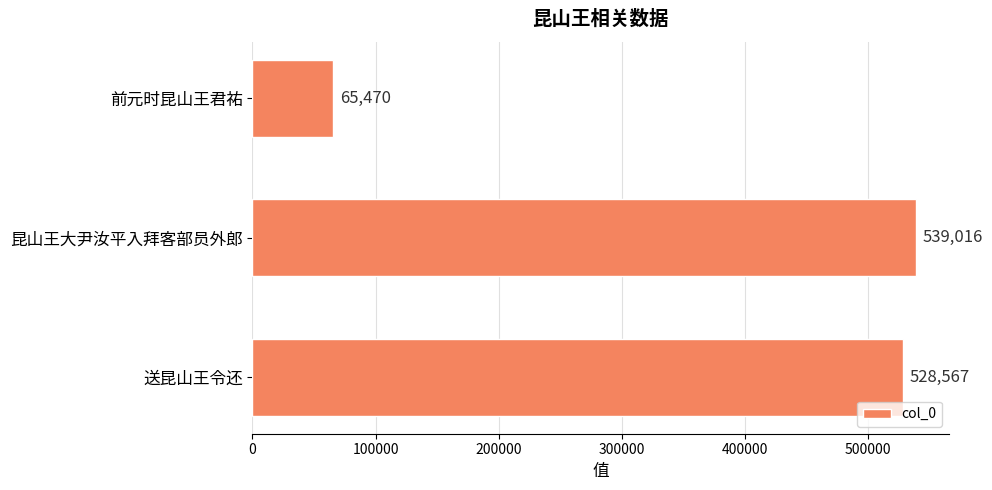

What is the average value?

377684